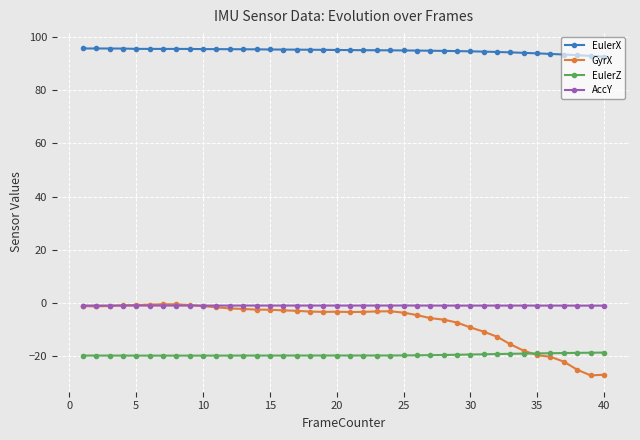

What is the average value of the EulerZ series?

-19.6